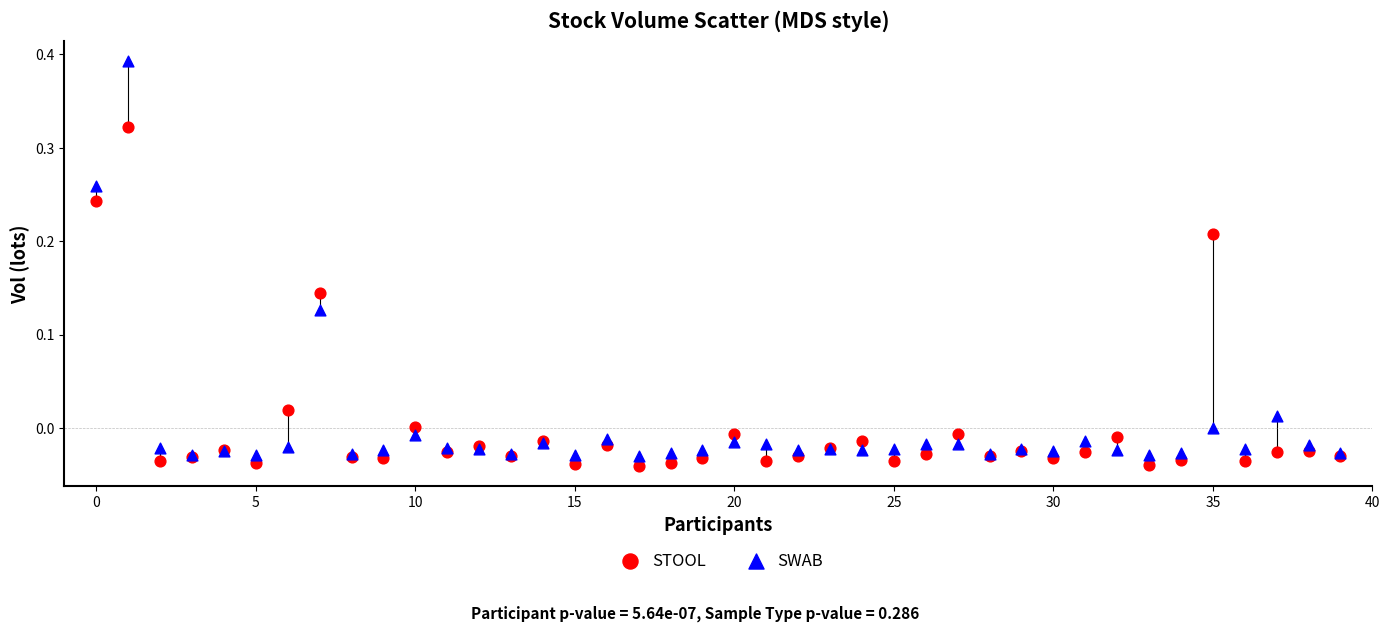

Which series contains the highest Y value?

SWAB